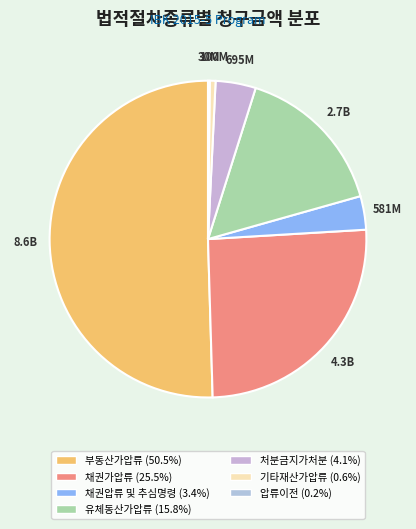

How many slices are in this pie chart?

7